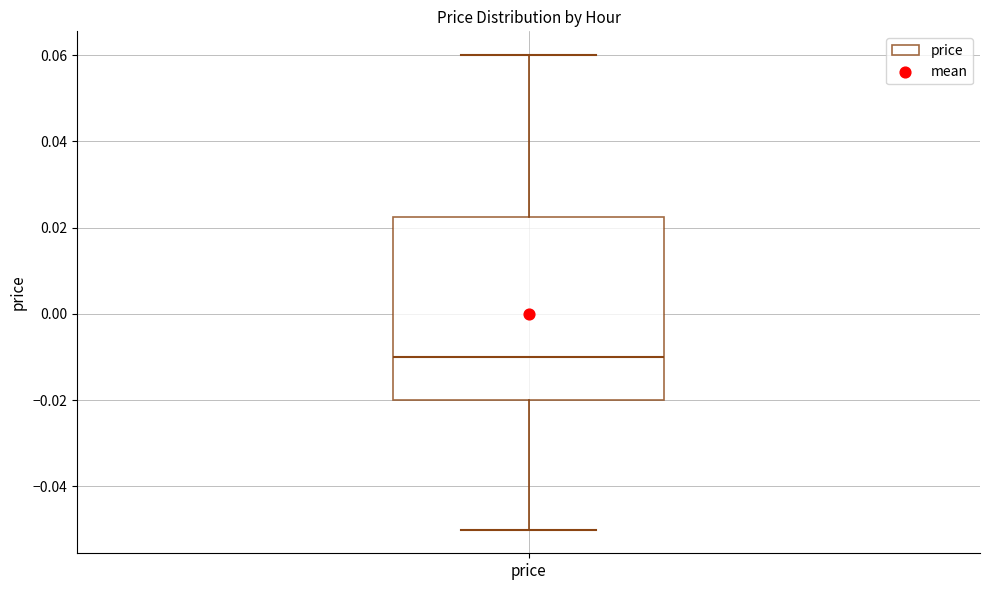

Transcribe this box plot: give where the median line is, the range the box spans, and where the two whiskers end, as read against the y-axis. The values are not printed on the chart, so give them approximately, as read against the axis.

median -0.010, box -0.020 to 0.022, whiskers -0.050 to 0.060